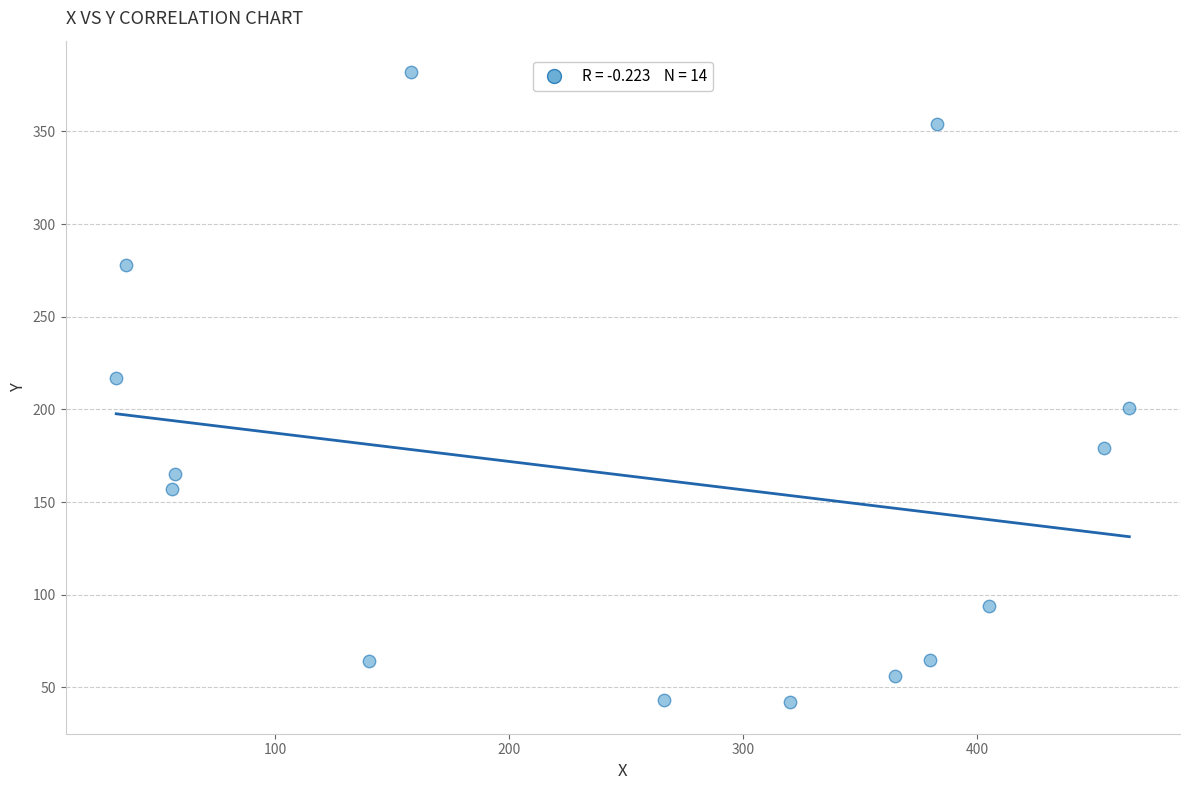

What Y value in the scatter plot is closest to 212?

217